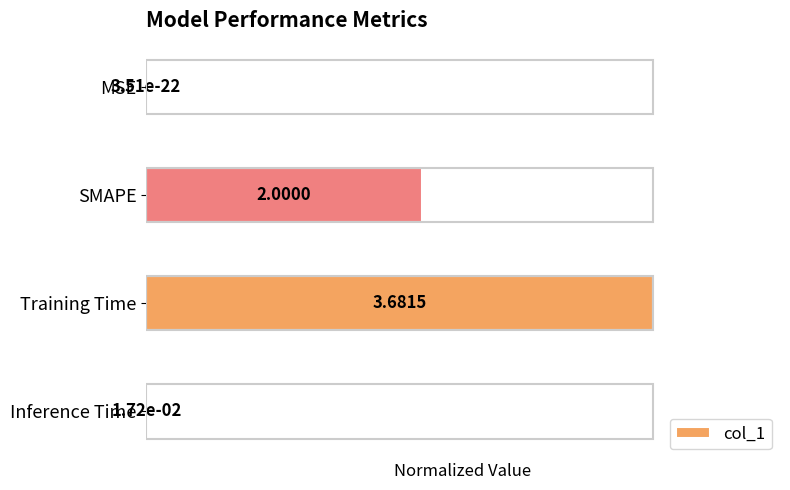

How many distinct data groups are displayed?

1